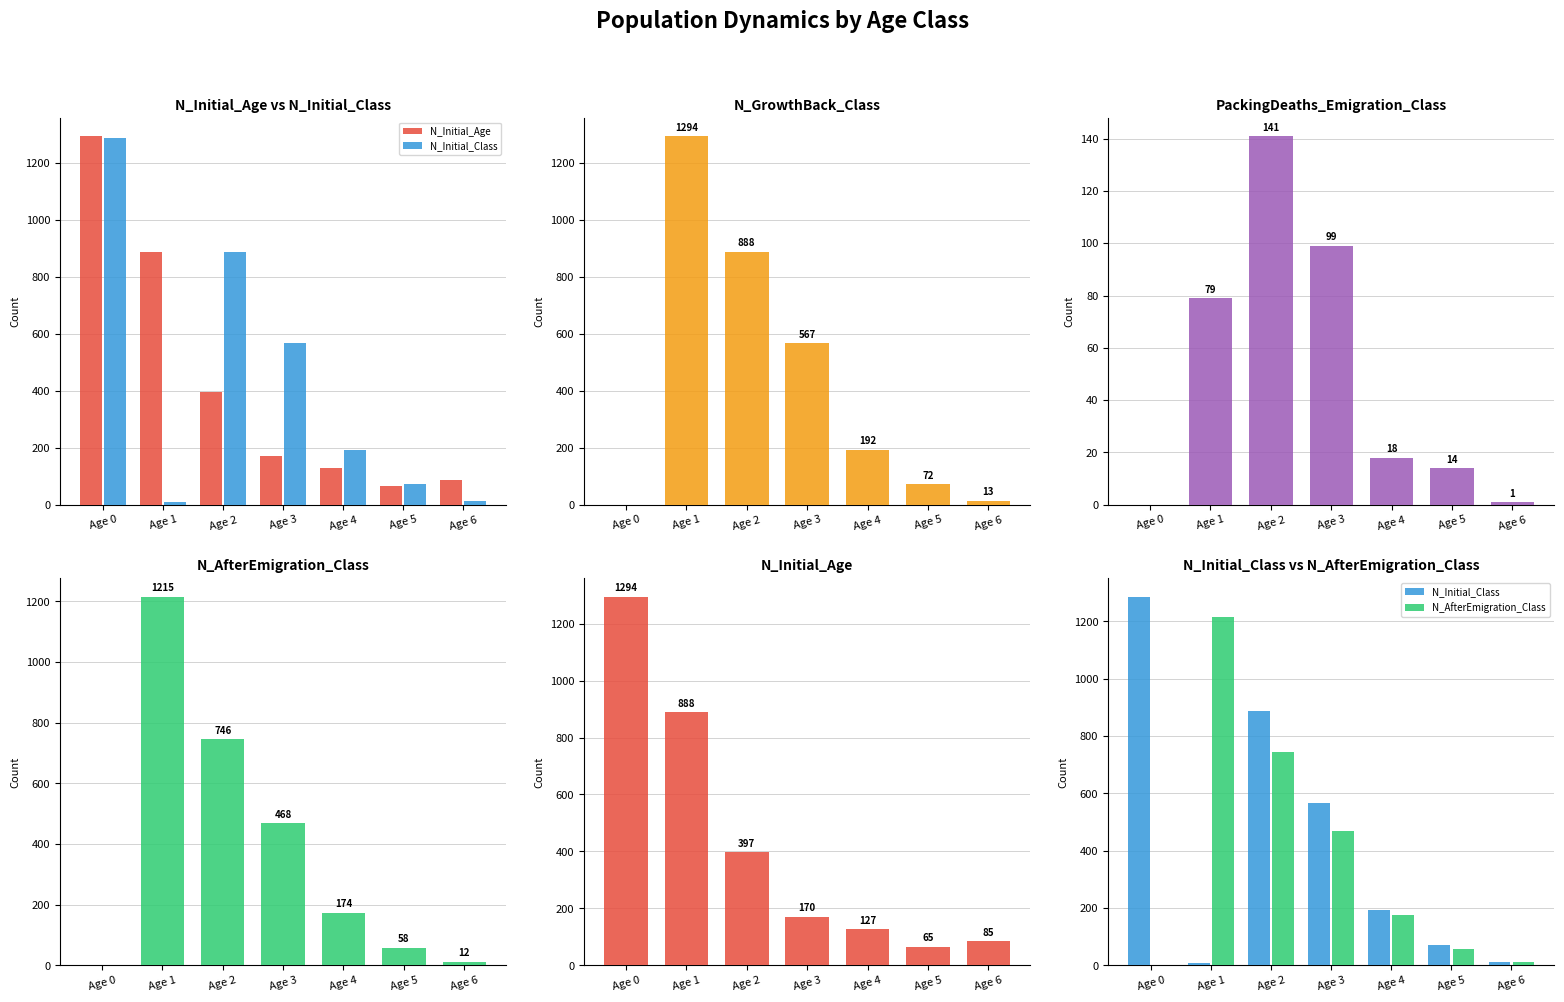

What value does the N_GrowthBack_Class series have at Age 4, to the nearest 10?

190